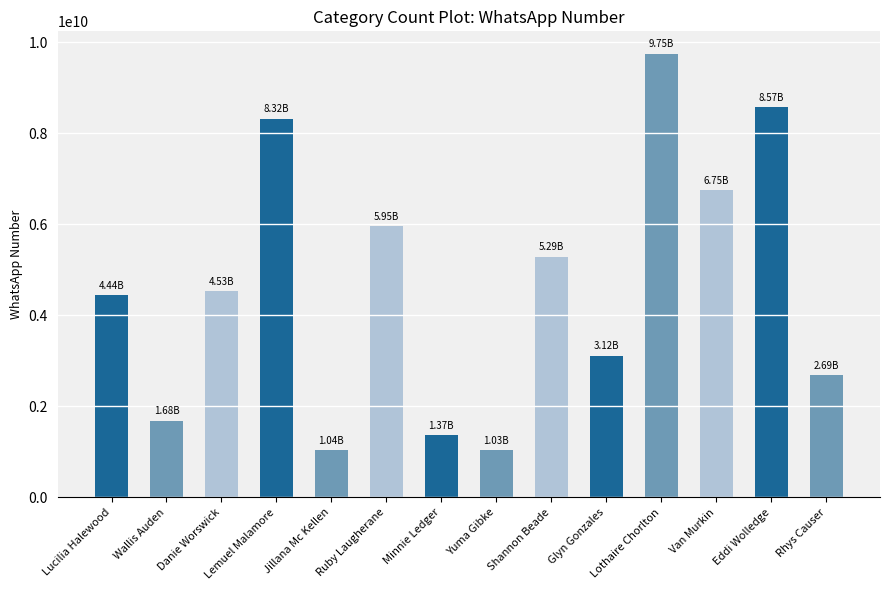

True or false: the data shows 851541925 at Wallis Auden.

False